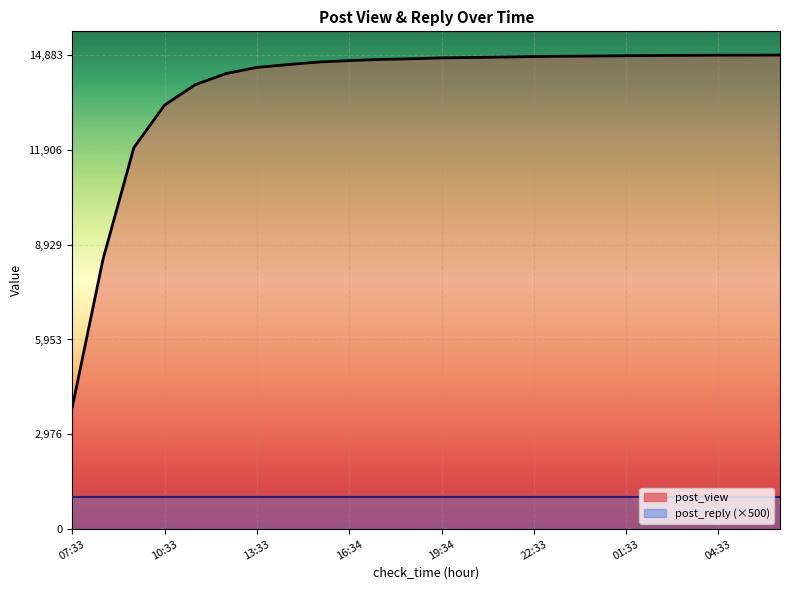

Reading left to right, extract all data points from this chart.

07:33=3828	08:34=8476	09:34=11973	10:33=13313	11:34=13953	12:33=14303	13:33=14495	14:34=14583	15:33=14663	16:34=14708	17:33=14745	18:33=14765	19:34=14794	20:33=14807	21:34=14820	22:33=14836	23:33=14845	00:34=14853	01:33=14862	02:34=14869	03:33=14873	04:33=14878	05:34=14880	06:33=14883